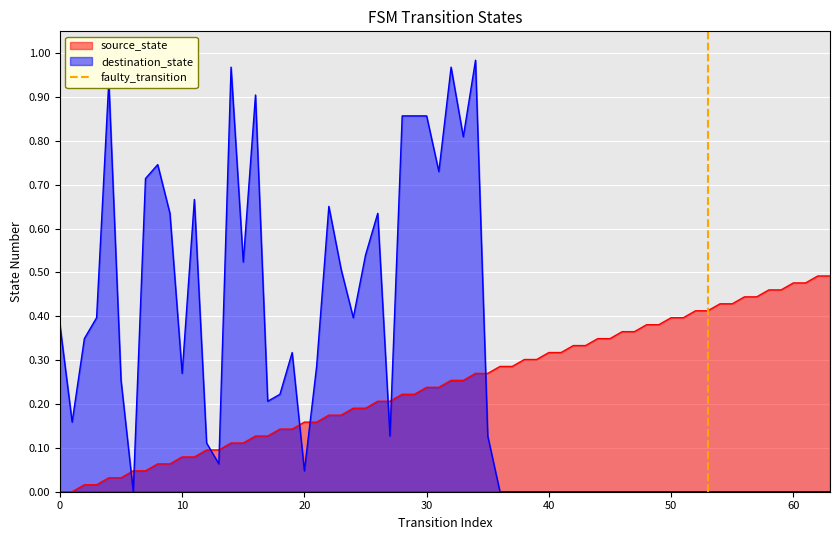

Does the chart display data point markers on the line(s)?

No